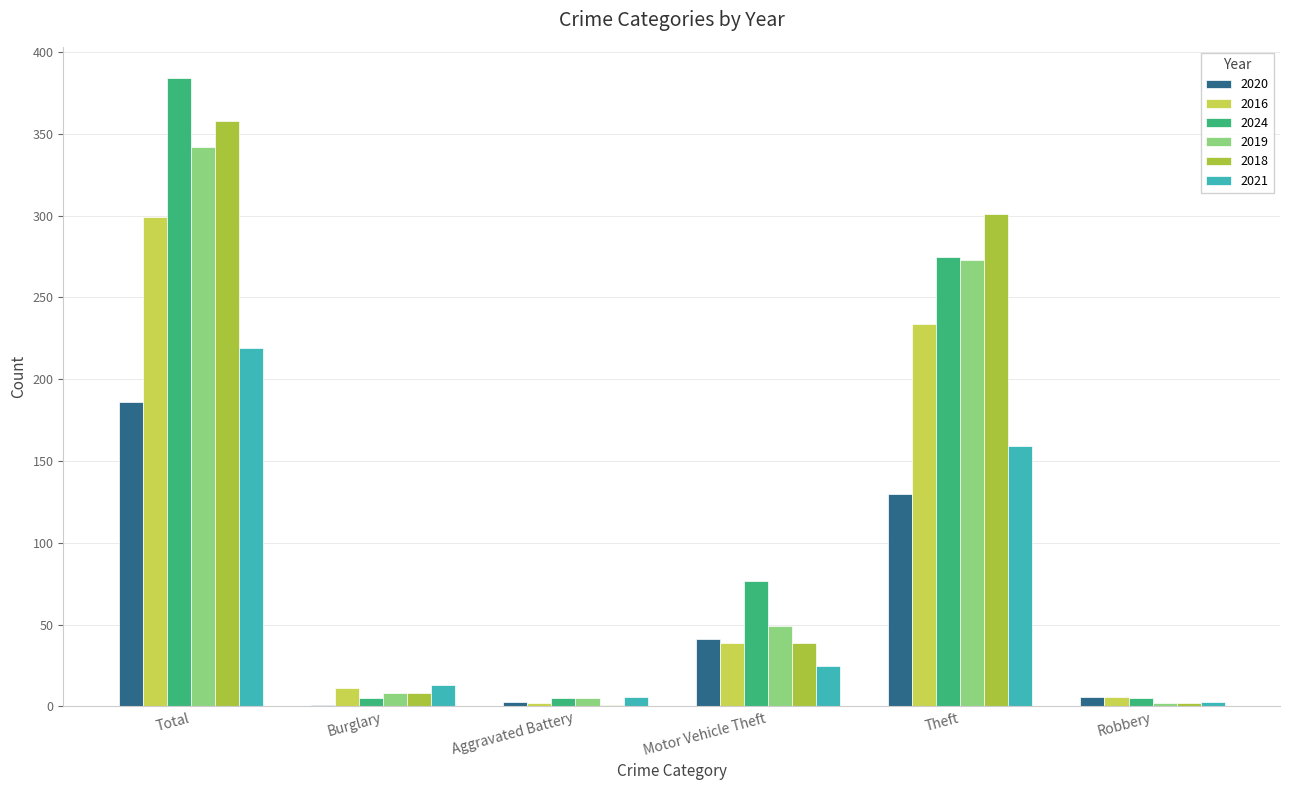

Between Total and Motor Vehicle Theft, which series saw the biggest shift?

2018